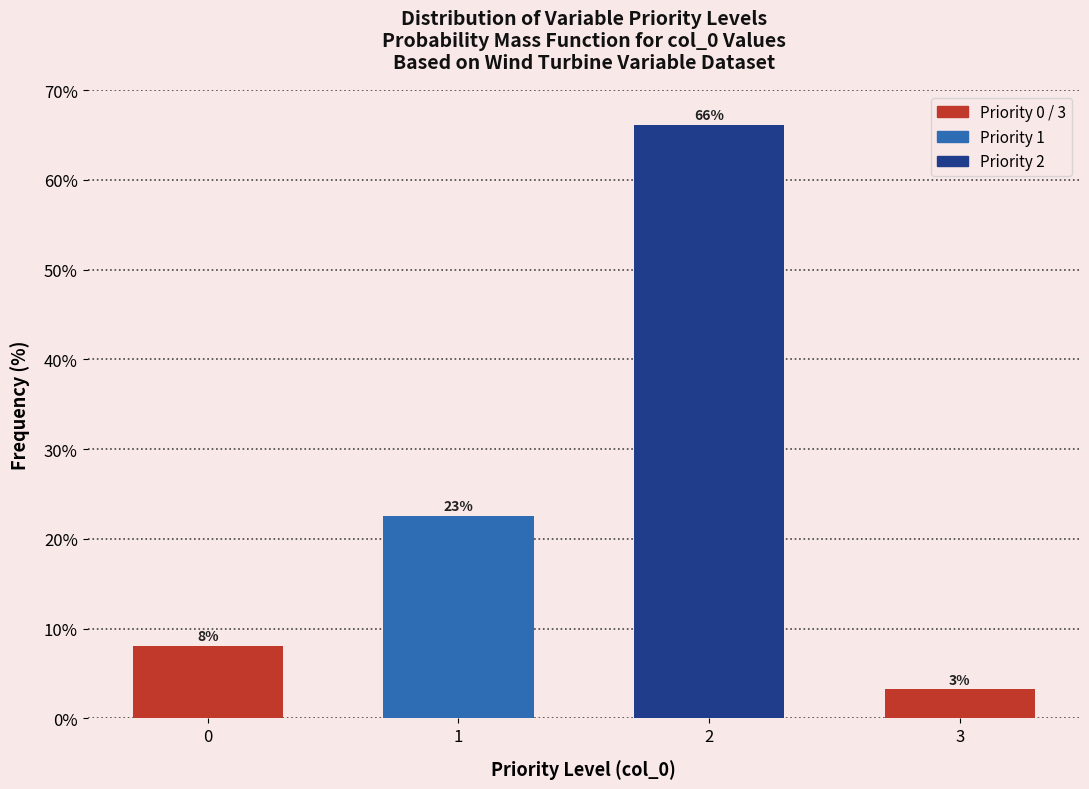

How many bars are there in total?

4